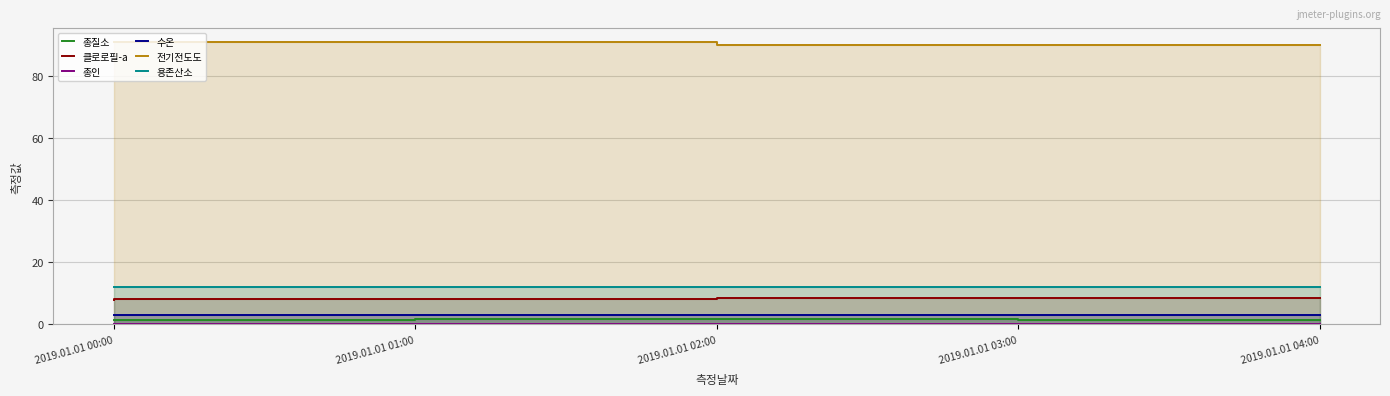

What is the spread (max minus min) of values at 2019.01.01 00:00?

91.0